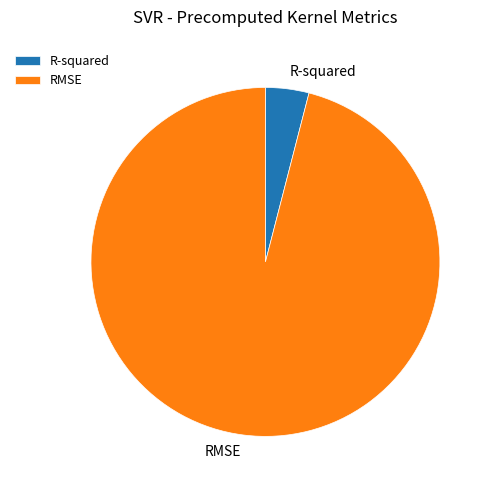

How many segments does this pie chart have?

2